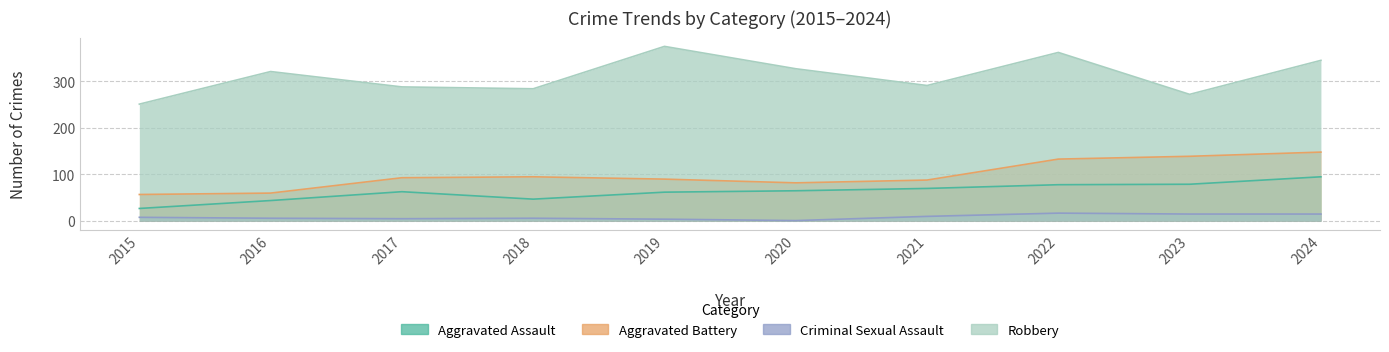

True or false: Criminal Sexual Assault has a value of 5 at 2017.

True